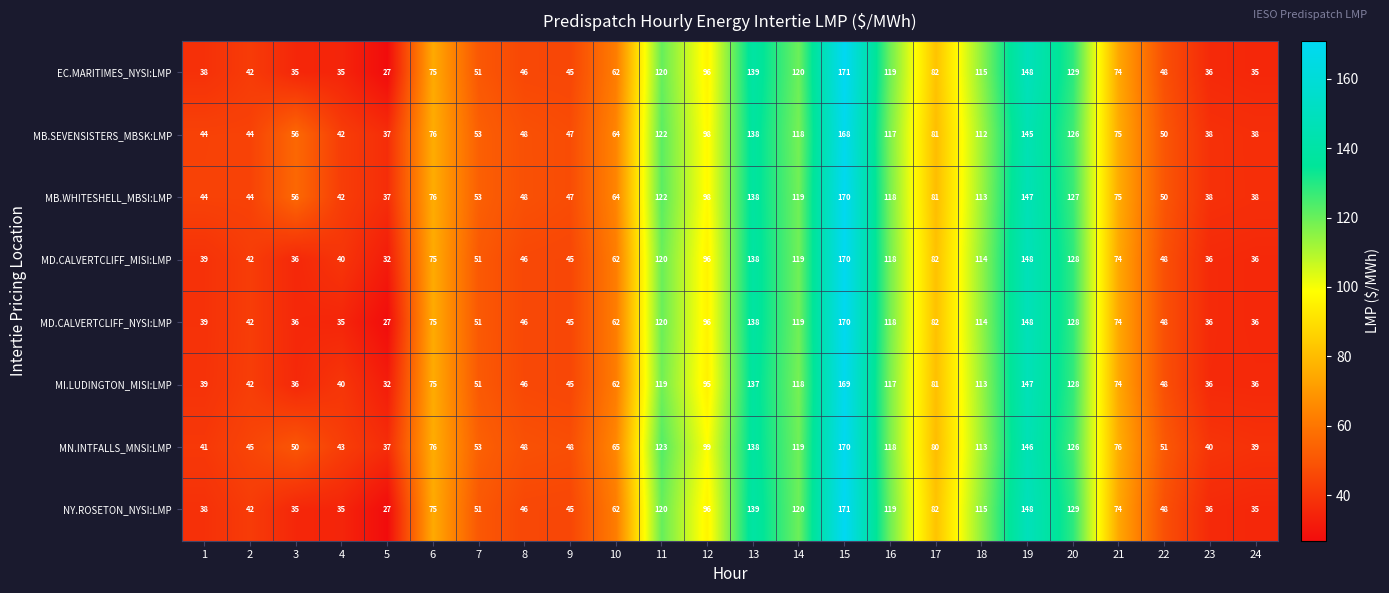

Which series has the largest total across all categories?

MB.WHITESHELL_MBSI:LMP